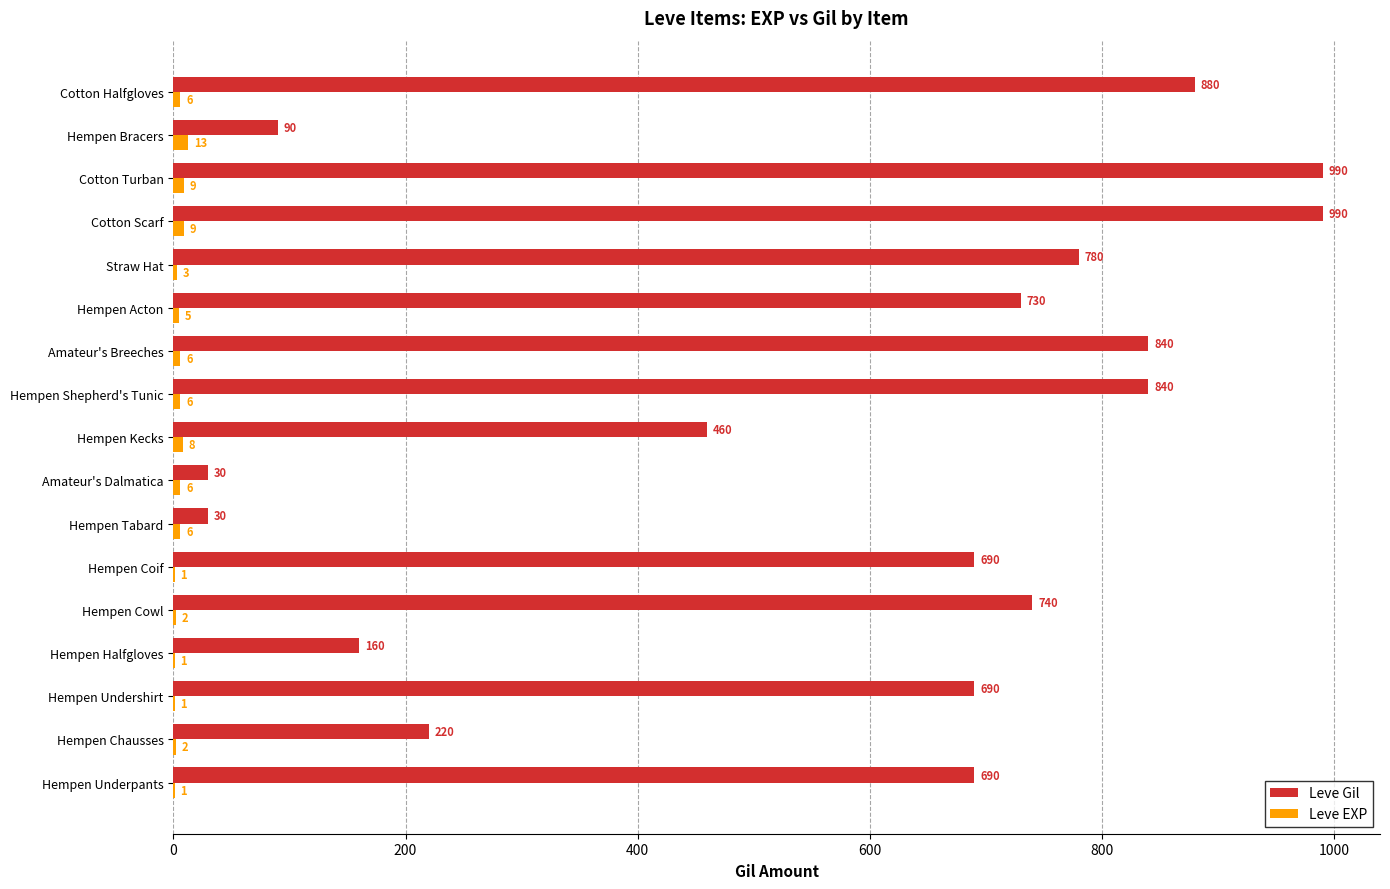

What is the approximate value of Leve Gil at Cotton Turban?

990